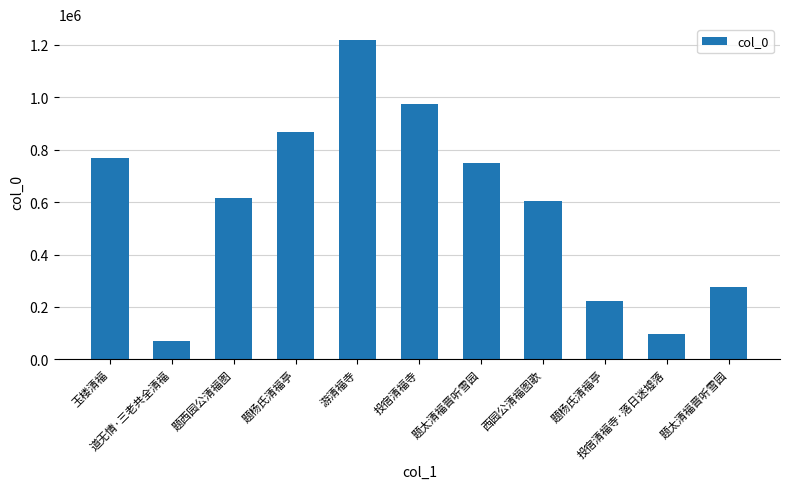

What is the value of the 10th bar from the left?

97533